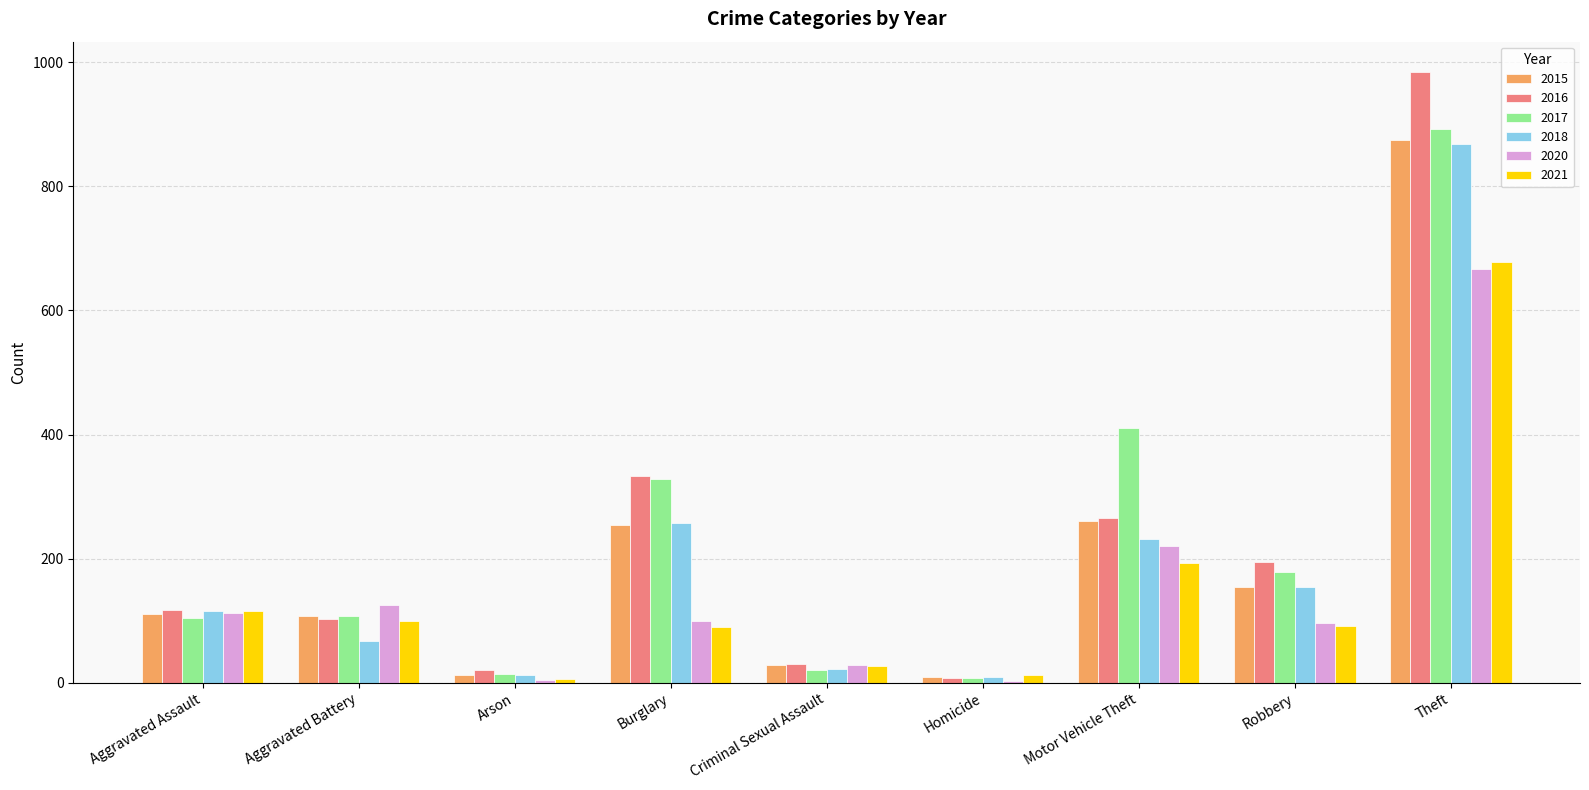

The 2015 series shows 154 at Robbery. True or false?

True